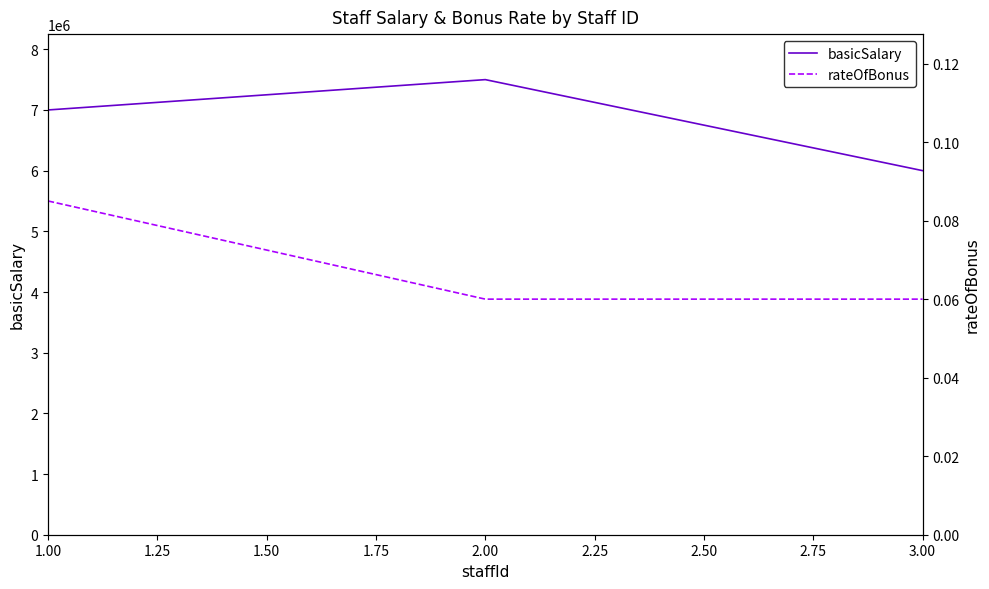

The value of basicSalary at 3.00 is 6000000. True or false?

True